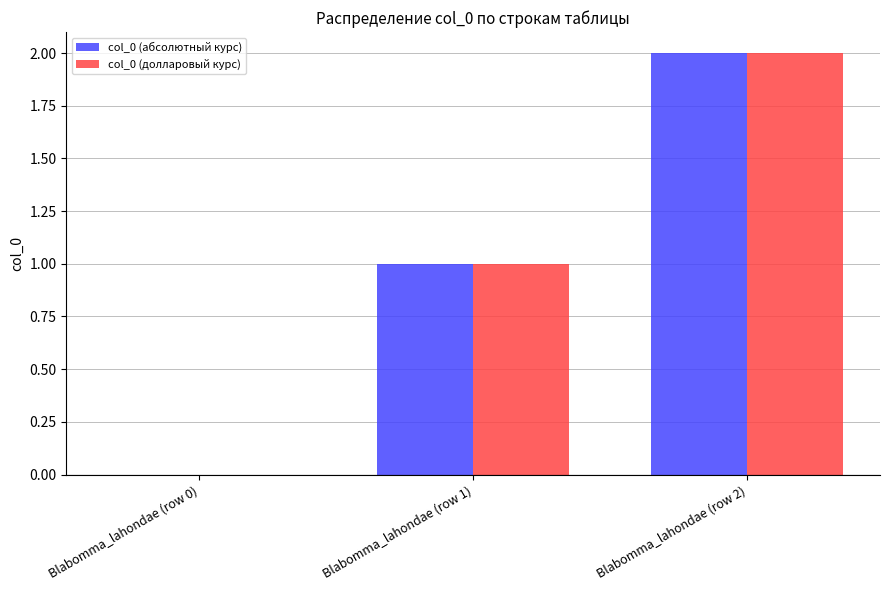

How many groups of bars are there?

3